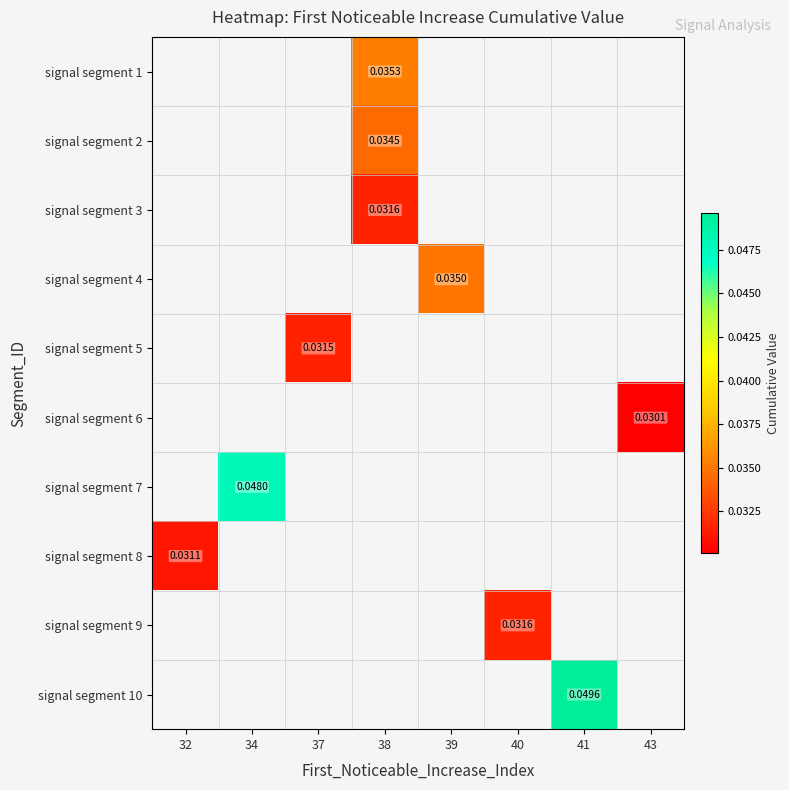

Count the number of data series in this chart.

10